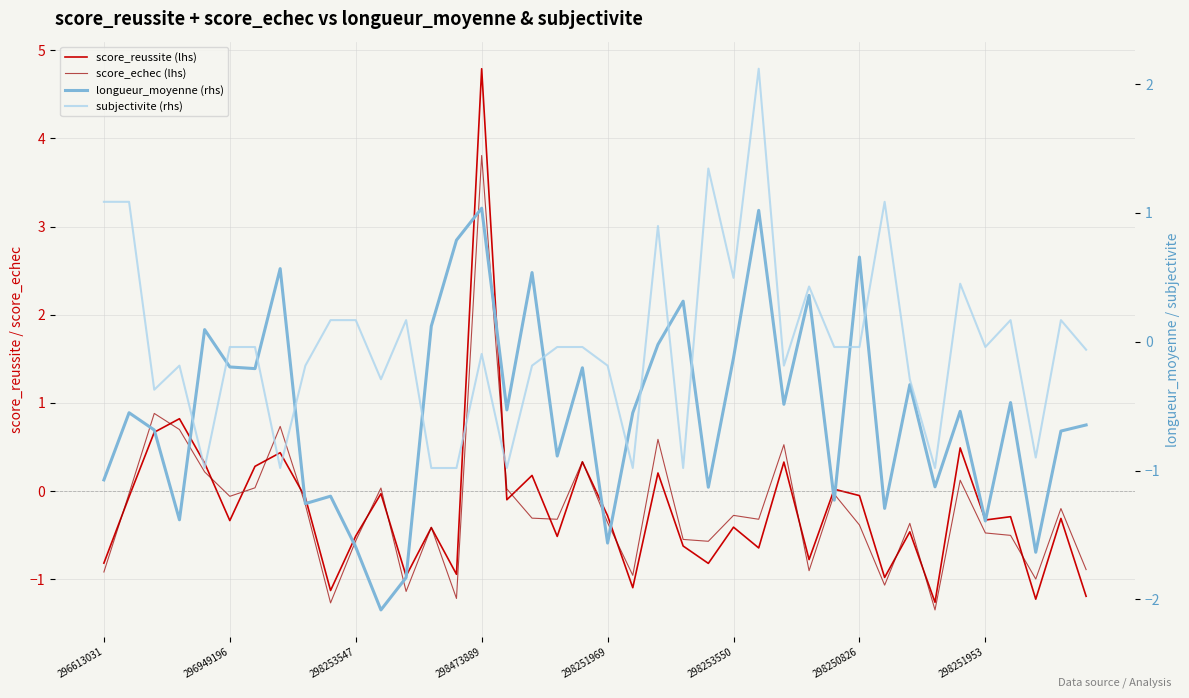

Rank the series at 34 from lowest to highest value.

longueur_moyenne (rhs), score_echec (lhs), subjectivite (rhs), score_reussite (lhs)